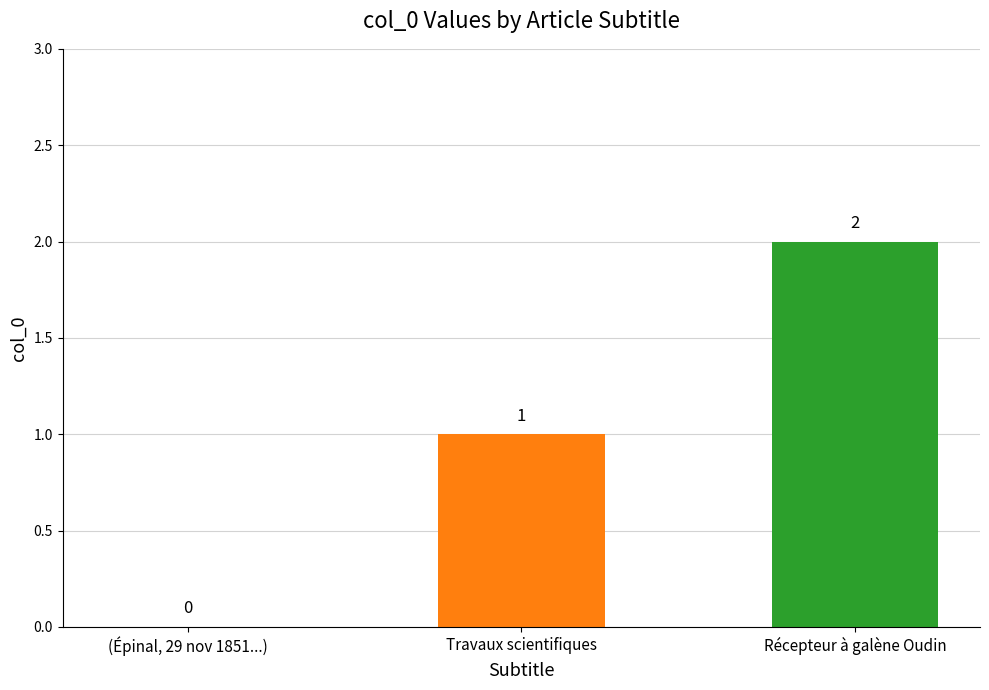

Where is the data nearest to the value 1?

Travaux scientifiques